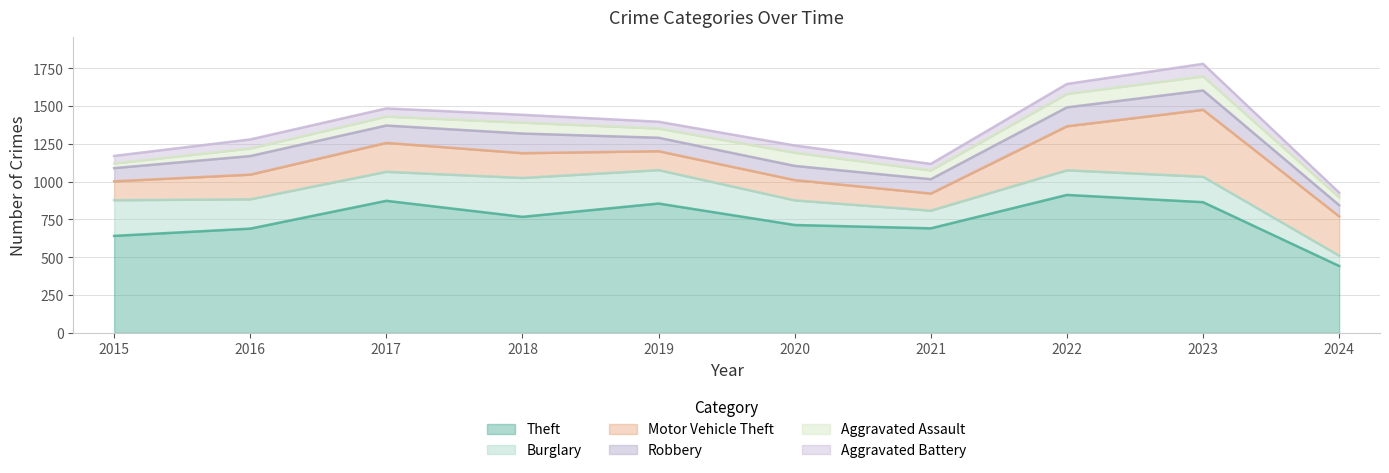

What is the sum of all Aggravated Battery values?

532